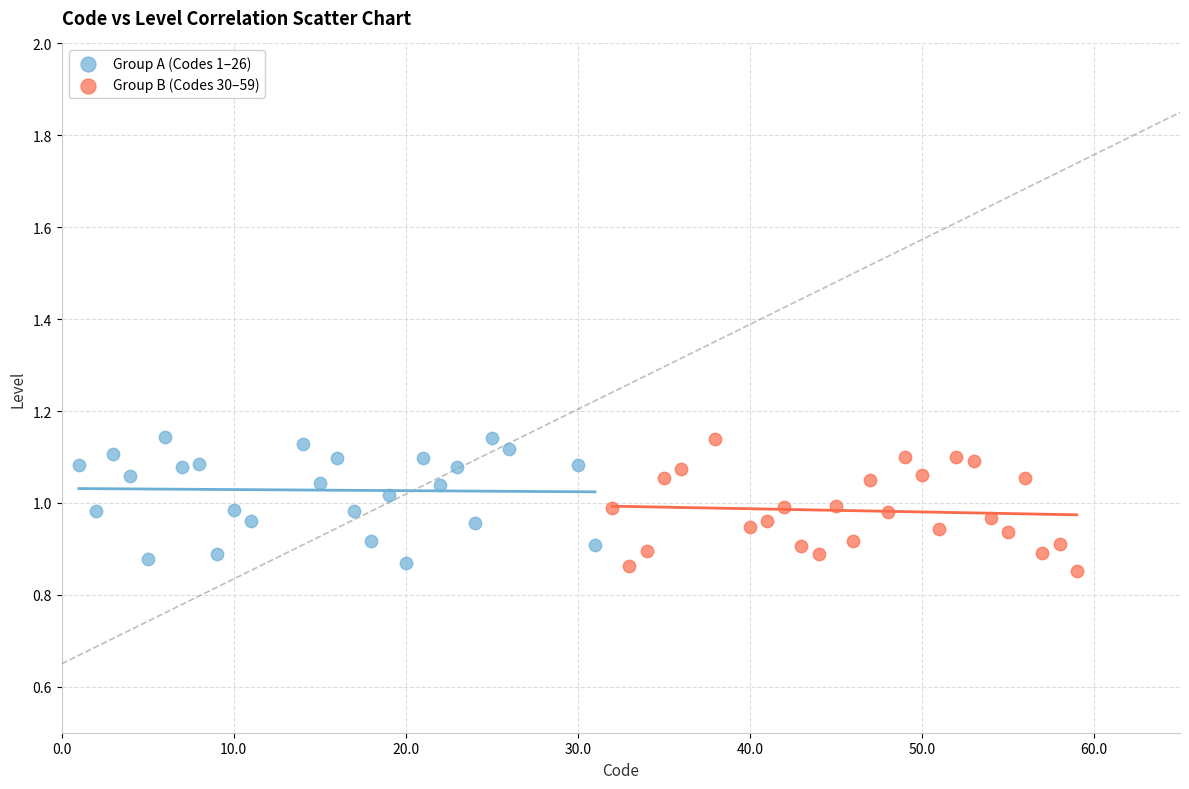

Which series has the largest Y range (max minus min)?

Group B (Codes 30–59)